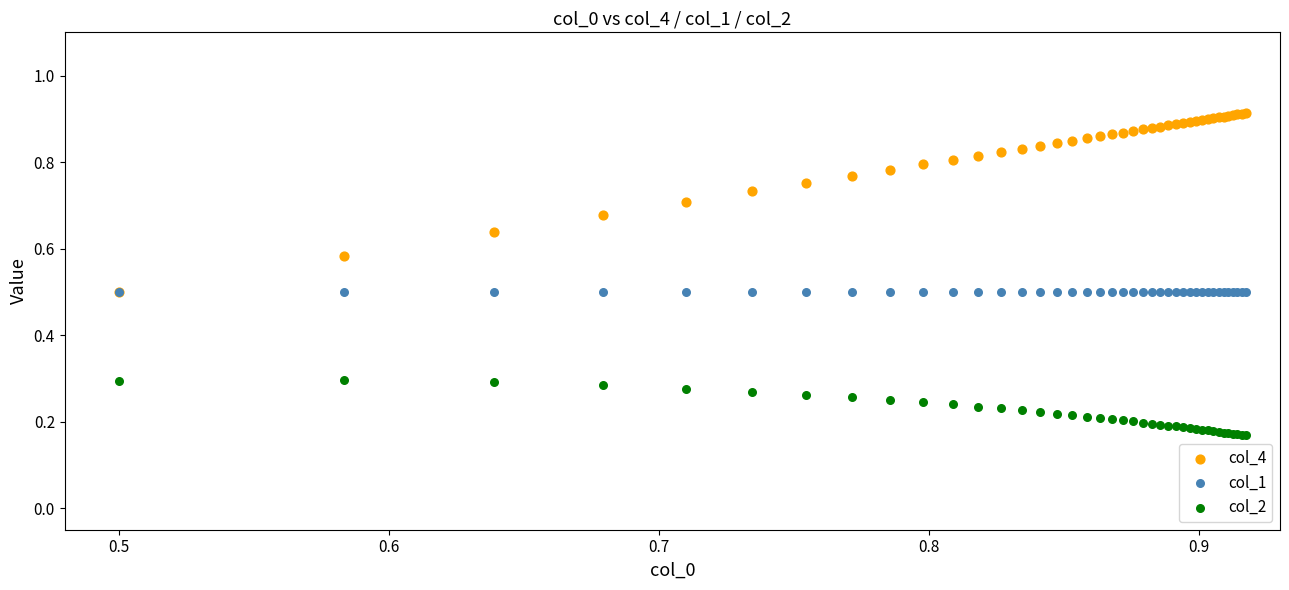

What are all the series names shown in the legend?

col_4, col_1, col_2